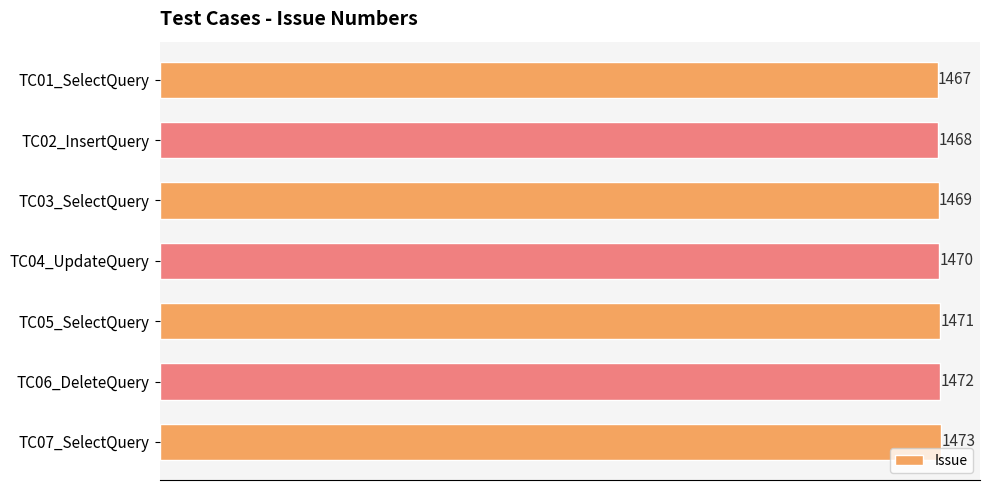

What is the ratio of the value at TC05_SelectQuery to the value at TC07_SelectQuery?

1.0